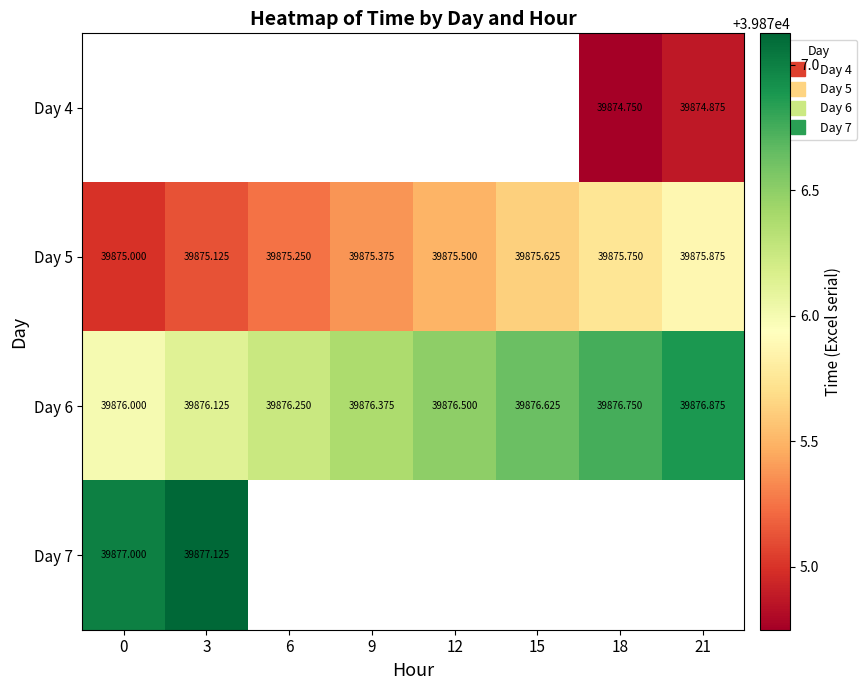

What is the difference between the maximum and minimum values in the Day 7 series?

0.1